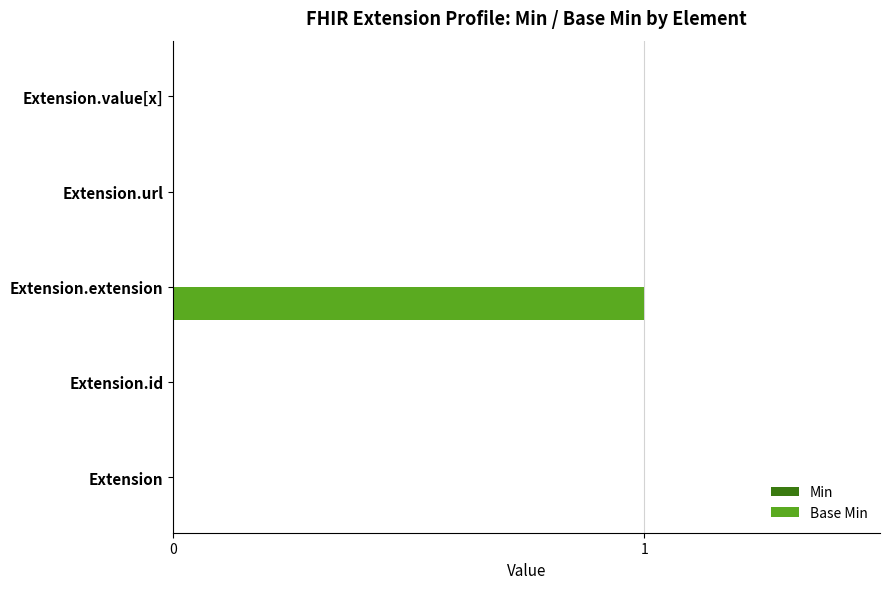

What is the greatest value displayed?

1